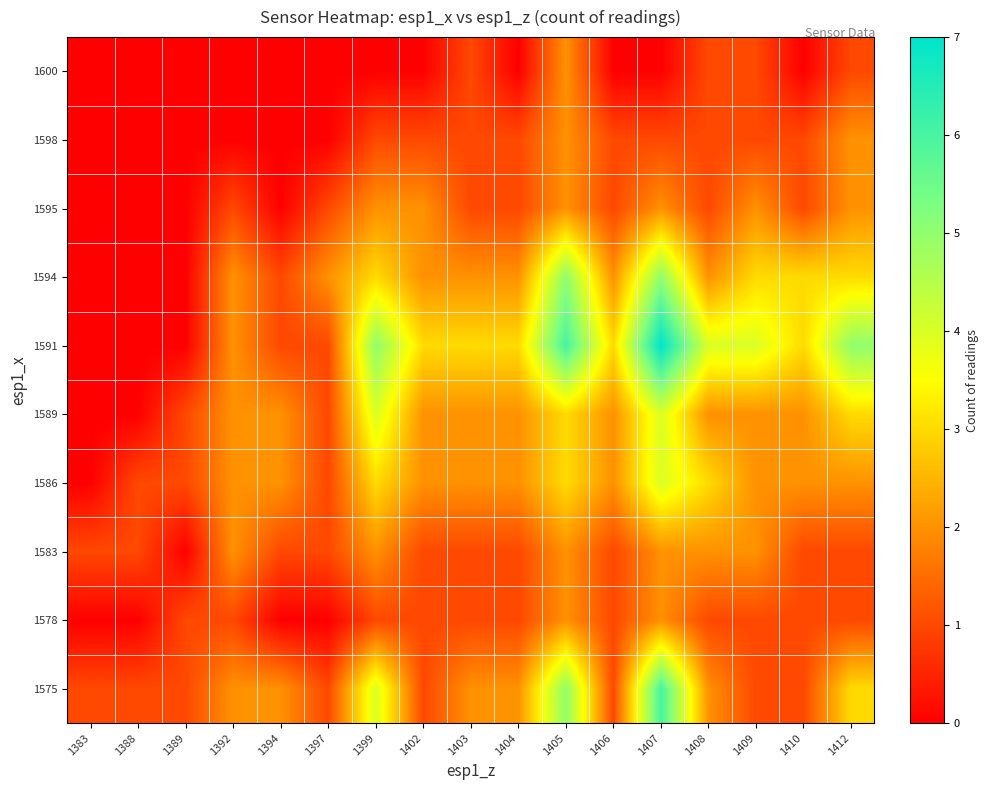

Reading left to right, extract all data points from this chart.

1575: 1383=1	1388=1	1389=1	1392=2	1394=2	1397=1	1399=4	1402=1	1403=2	1404=2	1405=5	1406=1	1407=6	1408=2	1409=1	1410=1	1412=3
1578: 1383=0	1388=0	1389=1	1392=1	1394=0	1397=0	1399=1	1402=1	1403=1	1404=1	1405=2	1406=1	1407=2	1408=1	1409=1	1410=1	1412=1
1583: 1383=1	1388=1	1389=0	1392=2	1394=1	1397=1	1399=2	1402=1	1403=1	1404=1	1405=2	1406=1	1407=2	1408=2	1409=2	1410=1	1412=1
1586: 1383=0	1388=1	1389=1	1392=2	1394=2	1397=1	1399=3	1402=2	1403=2	1404=2	1405=3	1406=2	1407=4	1408=3	1409=2	1410=2	1412=2
1589: 1383=0	1388=0	1389=1	1392=2	1394=2	1397=1	1399=4	1402=2	1403=2	1404=2	1405=3	1406=2	1407=4	1408=2	1409=2	1410=2	1412=3
1591: 1383=0	1388=0	1389=0	1392=2	1394=1	1397=1	1399=5	1402=3	1403=3	1404=3	1405=6	1406=3	1407=7	1408=4	1409=4	1410=3	1412=5
1594: 1383=0	1388=0	1389=0	1392=2	1394=1	1397=2	1399=3	1402=2	1403=2	1404=2	1405=5	1406=2	1407=5	1408=2	1409=3	1410=3	1412=3
1595: 1383=0	1388=0	1389=0	1392=1	1394=0	1397=1	1399=2	1402=2	1403=1	1404=1	1405=2	1406=1	1407=2	1408=1	1409=2	1410=1	1412=2
1598: 1383=0	1388=0	1389=0	1392=0	1394=0	1397=0	1399=1	1402=1	1403=1	1404=1	1405=2	1406=1	1407=1	1408=1	1409=1	1410=1	1412=2
1600: 1383=0	1388=0	1389=0	1392=0	1394=0	1397=0	1399=0	1402=0	1403=1	1404=0	1405=2	1406=0	1407=0	1408=1	1409=1	1410=0	1412=1